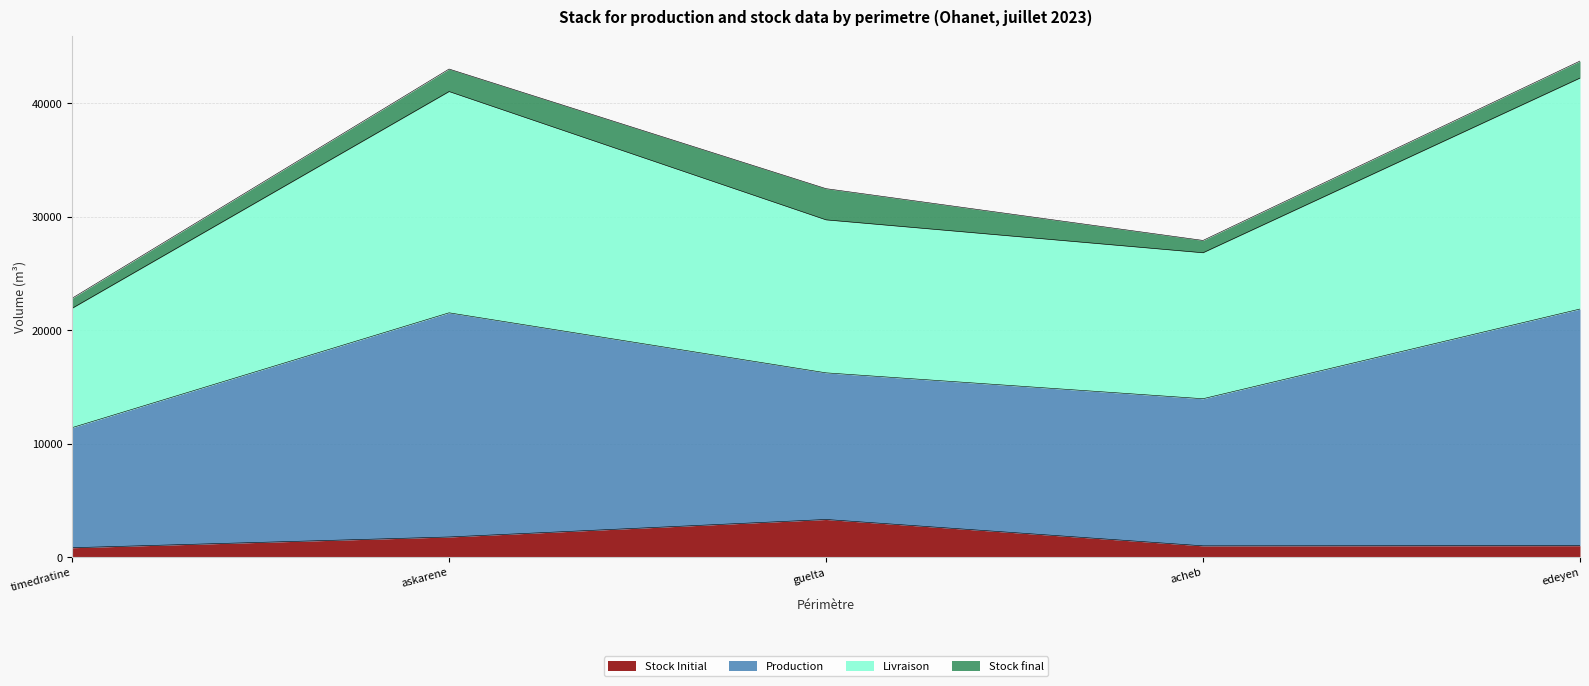

Which has a higher value, askarene or timedratine?

askarene